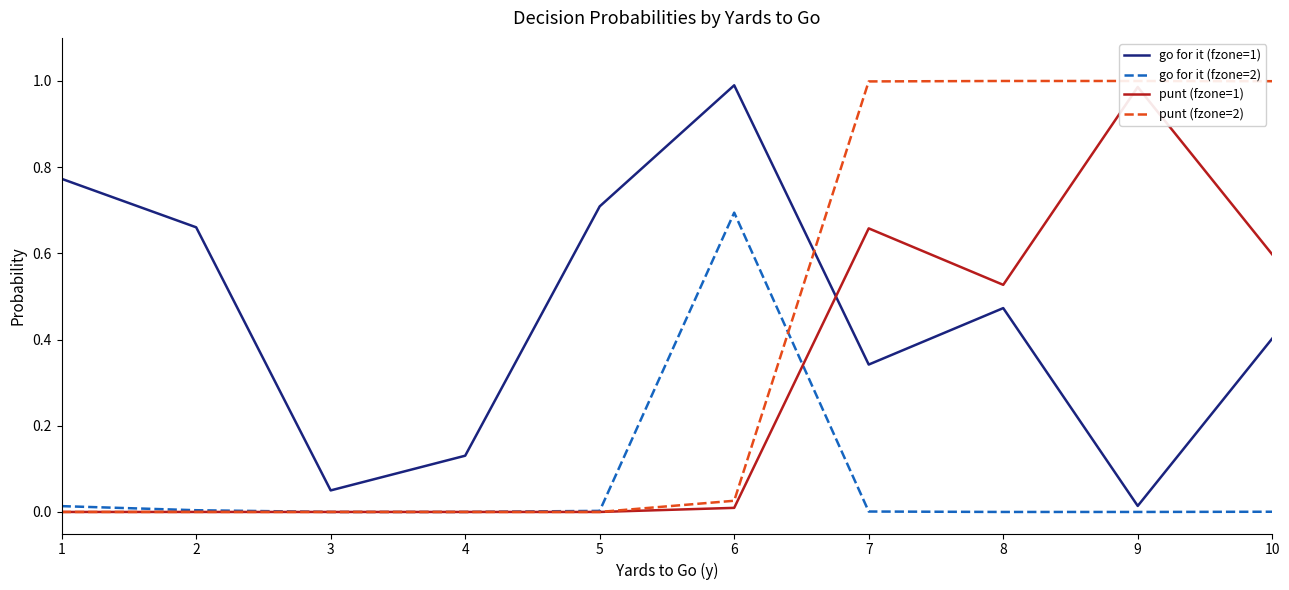

How many categories are shown in the chart?

10